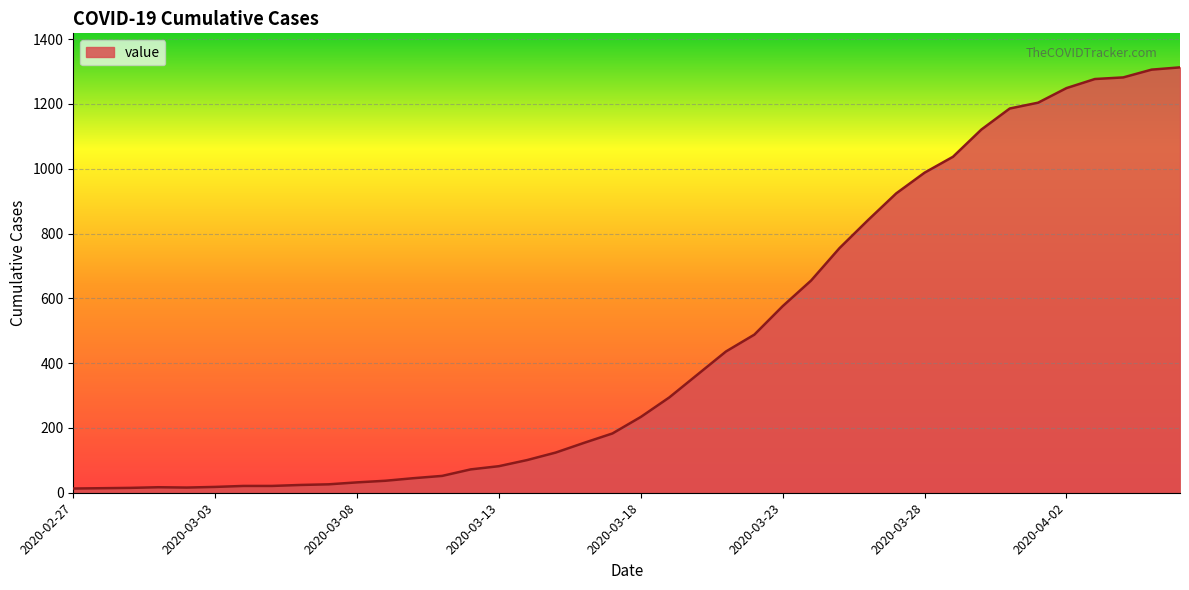

What is the difference between the maximum and minimum values?

1300